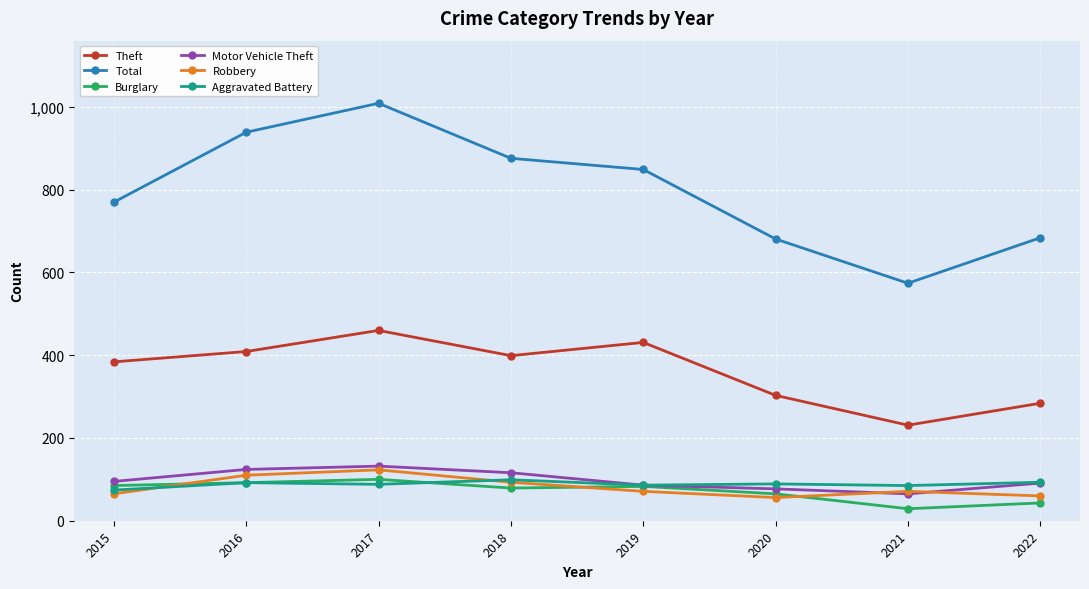

What is the value of the Theft point at the 8th from the left?

284